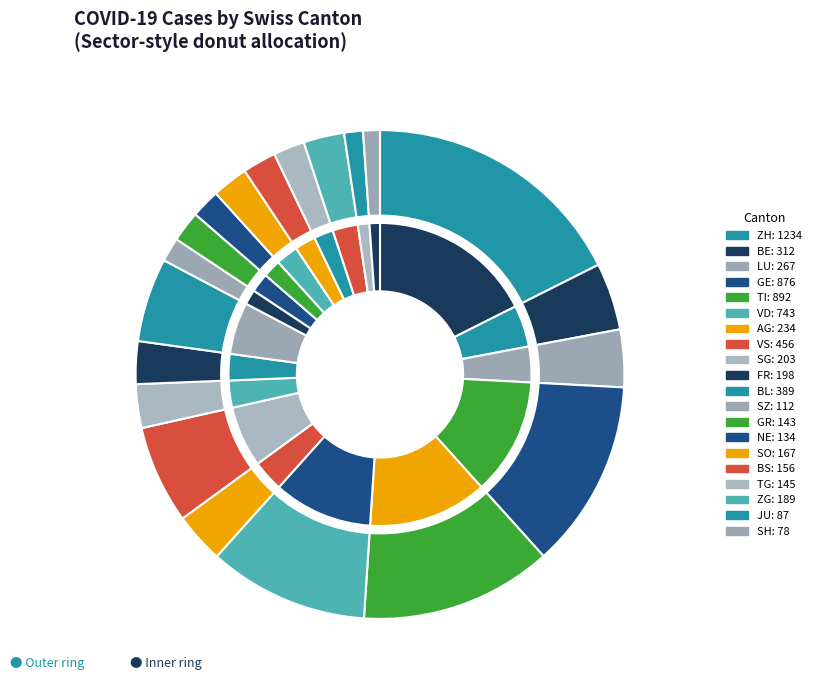

Is 25 the majority of the pie?

No